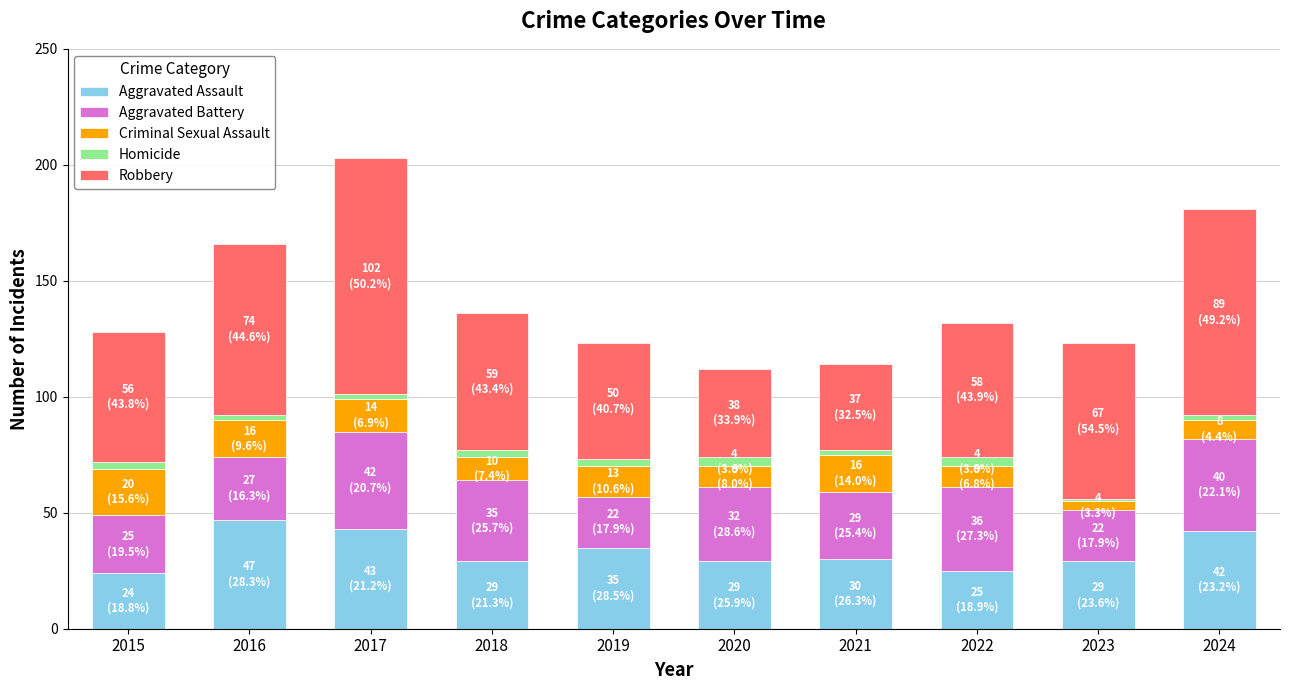

What is the approximate value of Aggravated Assault at 2020?

29